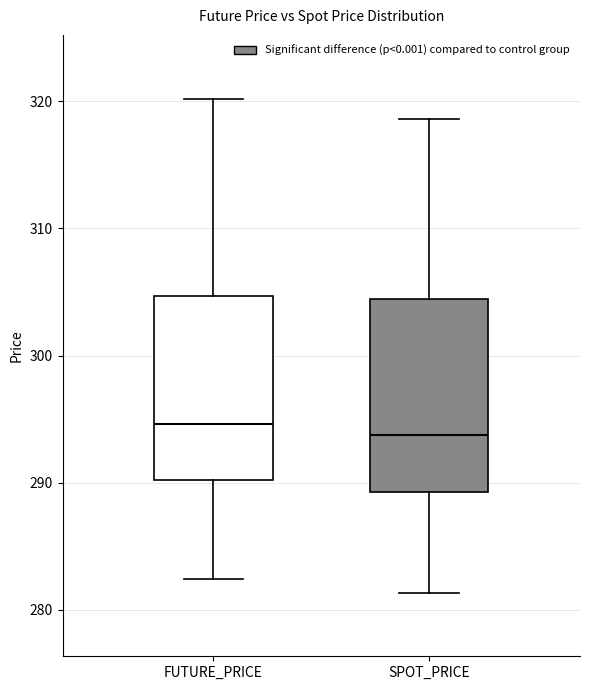

Reading left to right, read every box against the y-axis: the position of its median line, the range the box covers, and the ends of its whiskers. The values are not printed on the chart, so give them approximately, as read against the axis.

FUTURE_PRICE: median 295, box 290 to 305, whiskers 282 to 320
SPOT_PRICE: median 294, box 289 to 304, whiskers 281 to 319